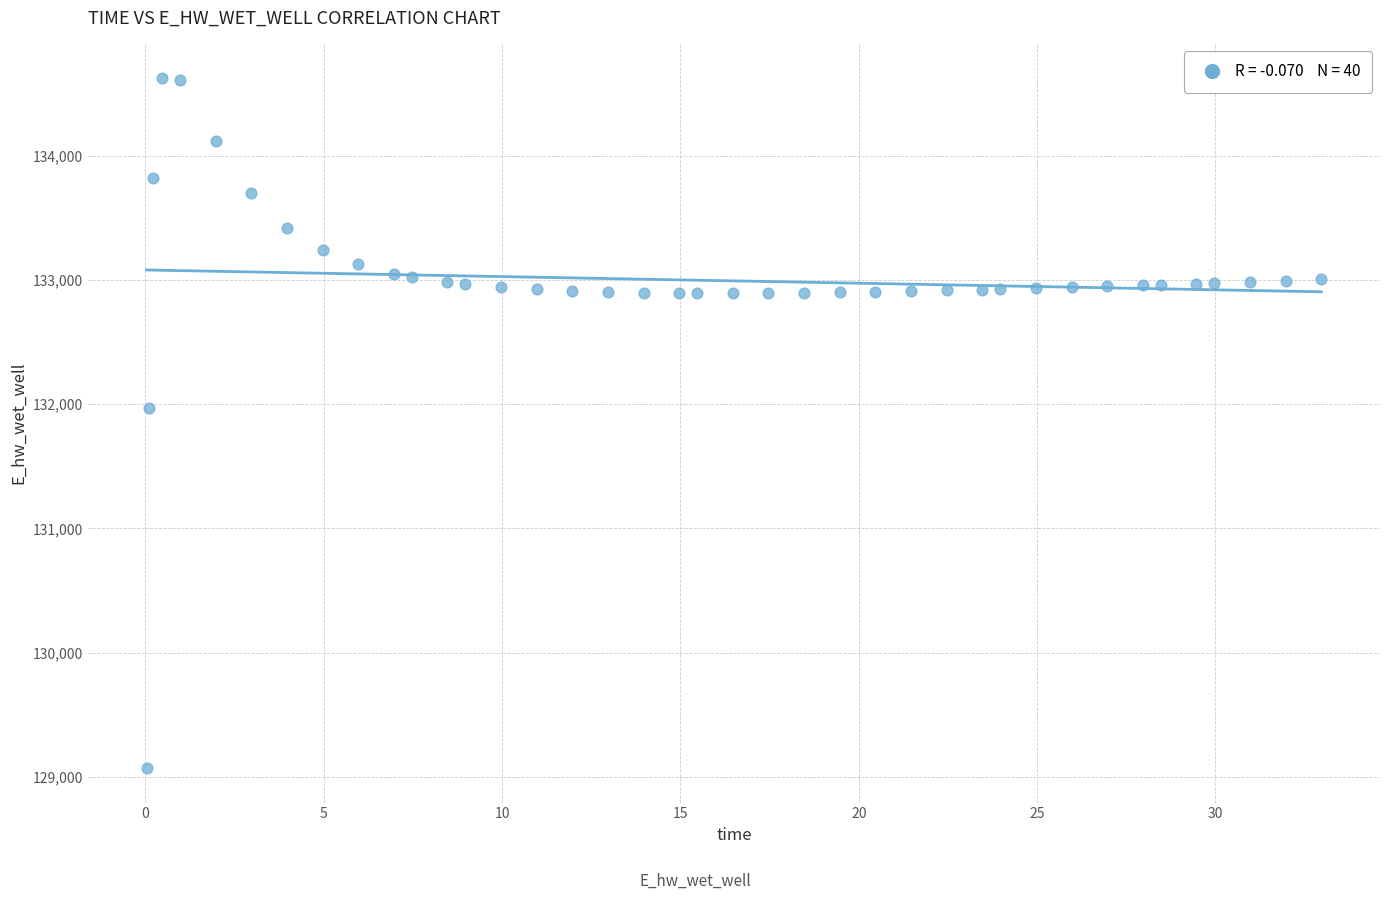

What is the range of X values (max minus min)?

32.9